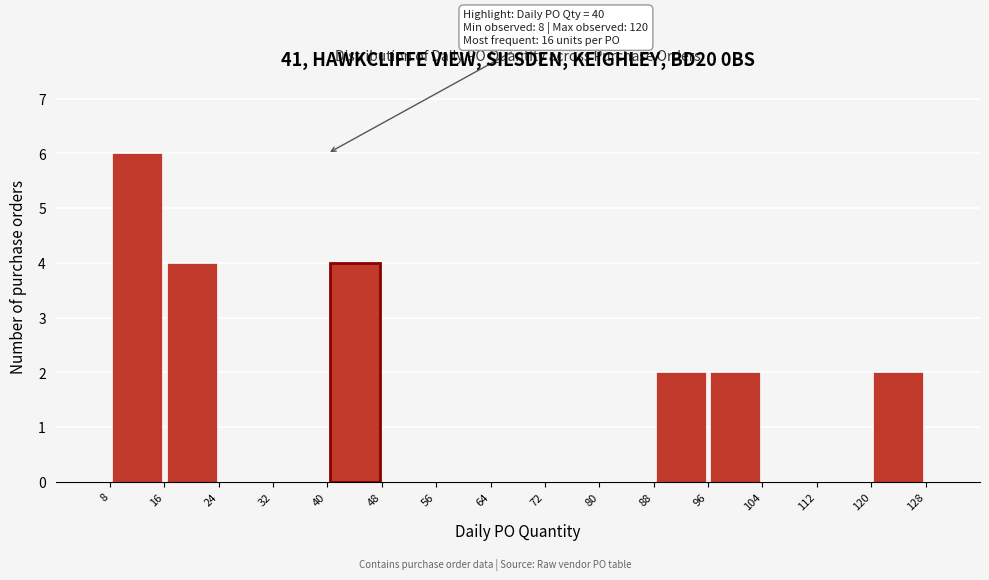

Which range on the x-axis has the tallest bar?

8 to 16